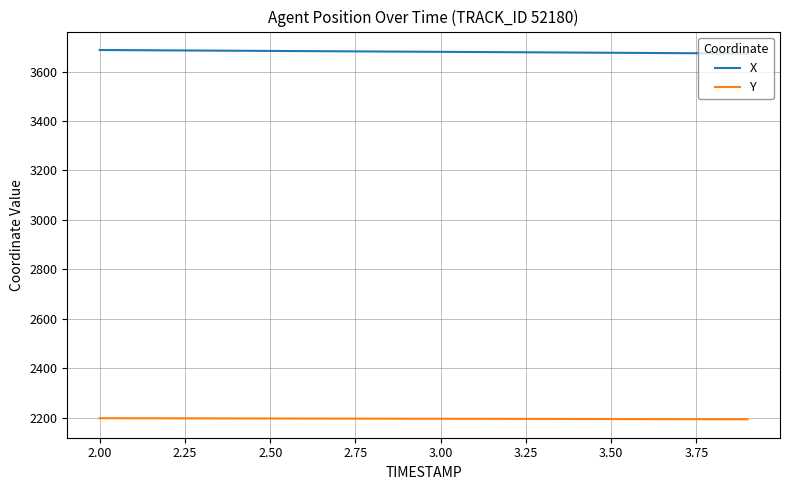

What is the difference between the maximum and second lowest values in the X series?

13.4